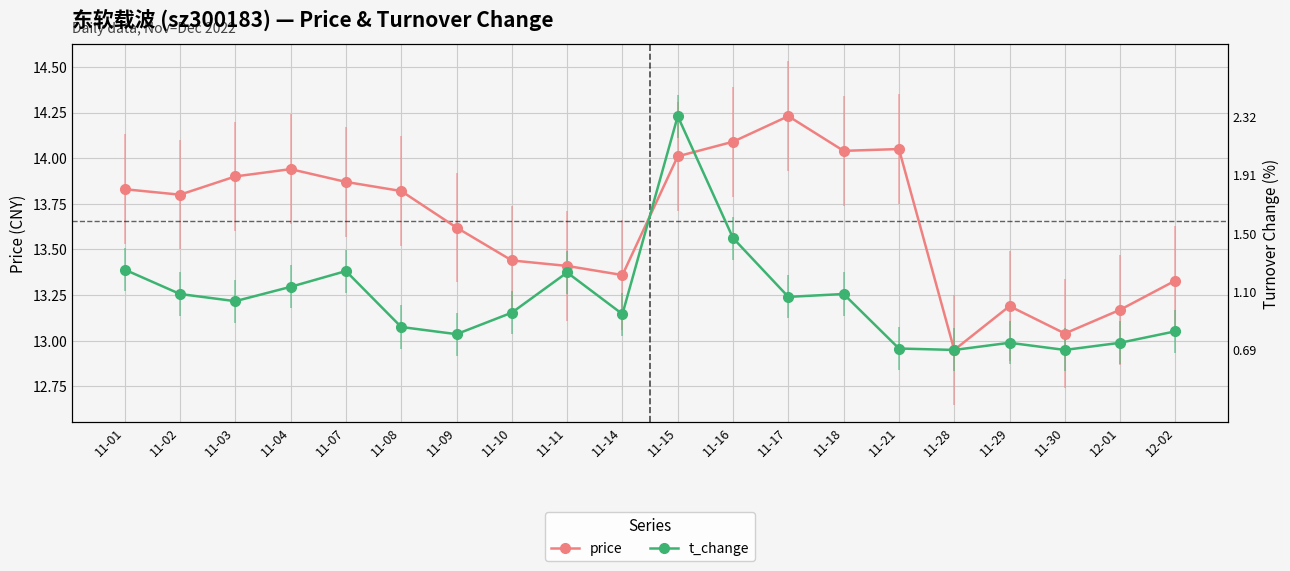

How many series are shown in this chart?

2